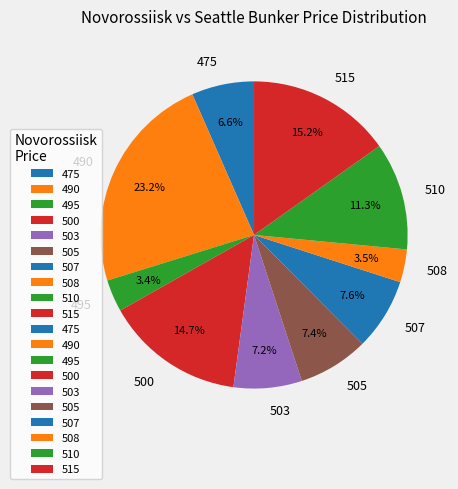

To the nearest percent, what is the average slice percentage?

10%